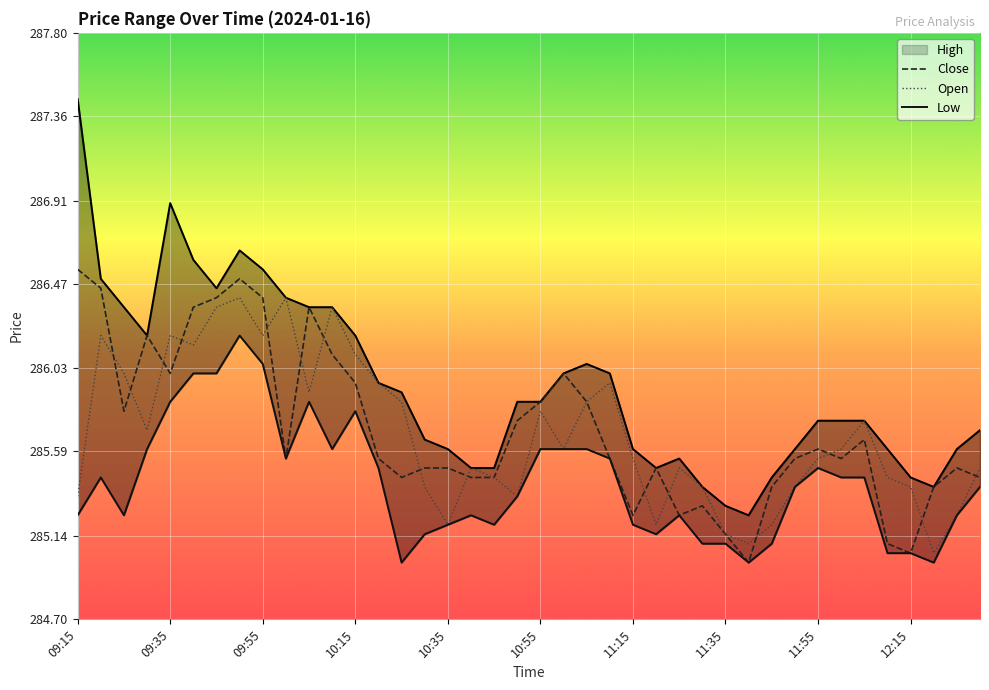

What is the sum of the Close values at 22 and 38?

571.4